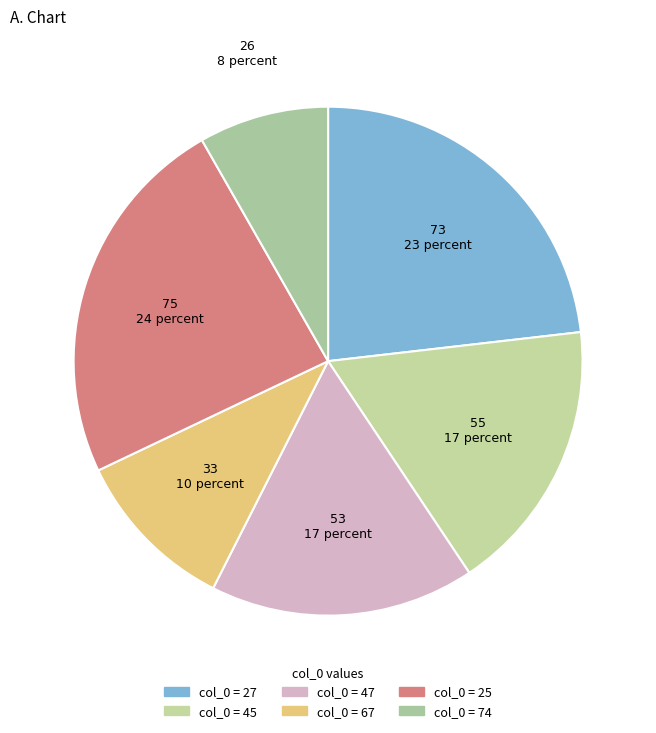

How many slices are in this pie chart?

6